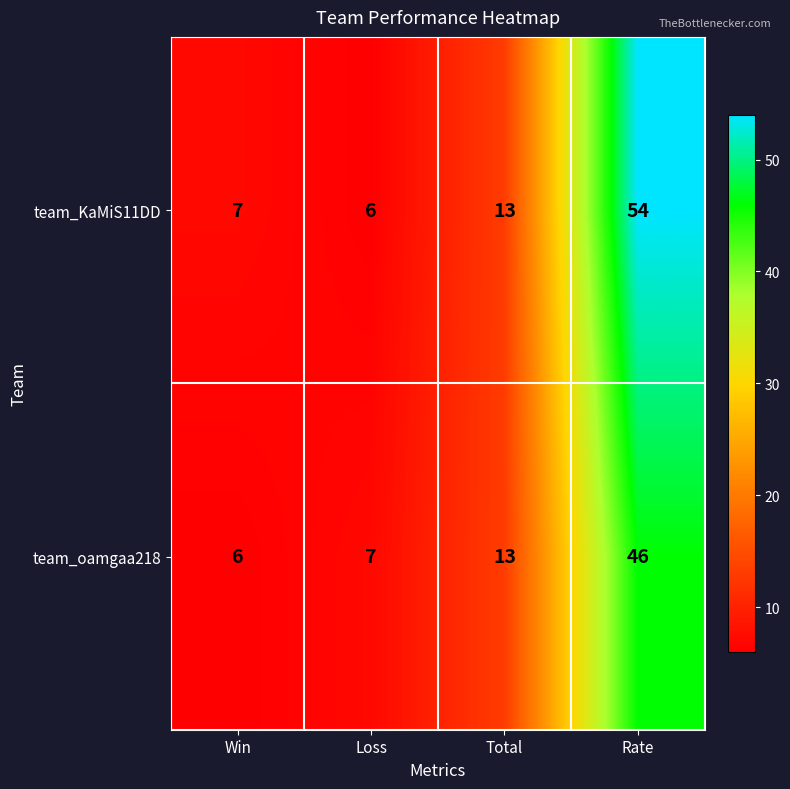

What is the difference between the second highest and minimum values in the team_KaMiS11DD series?

7